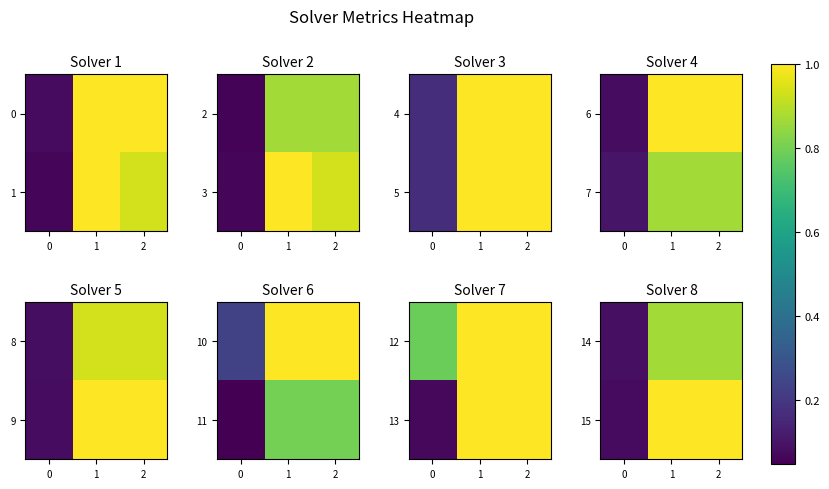

The value of 15 at 1 is 0.6. True or false?

False